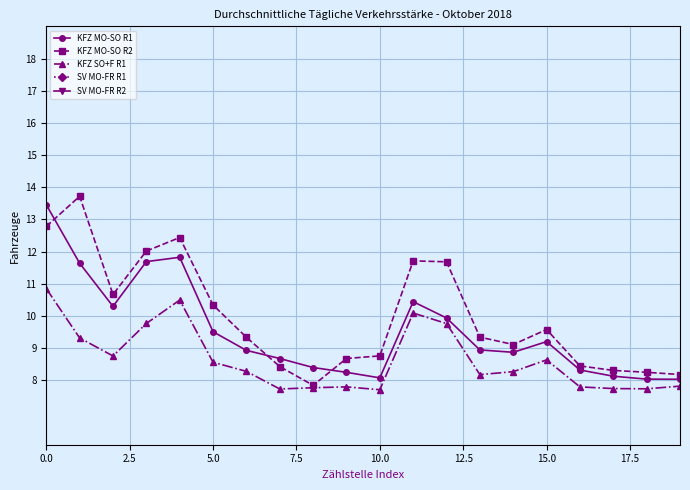

What is the minimum value for KFZ MO-SO R2?

7.8